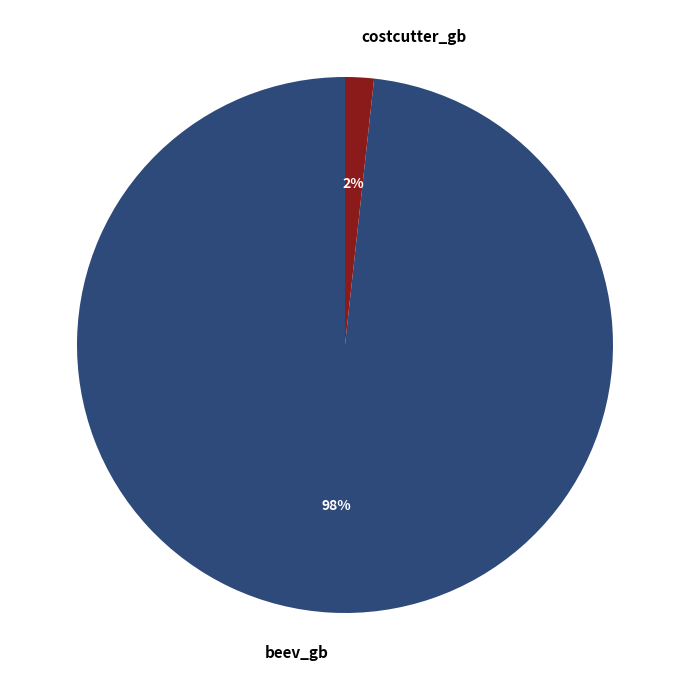

Combined, do beev_gb and costcutter_gb account for over 50%?

Yes